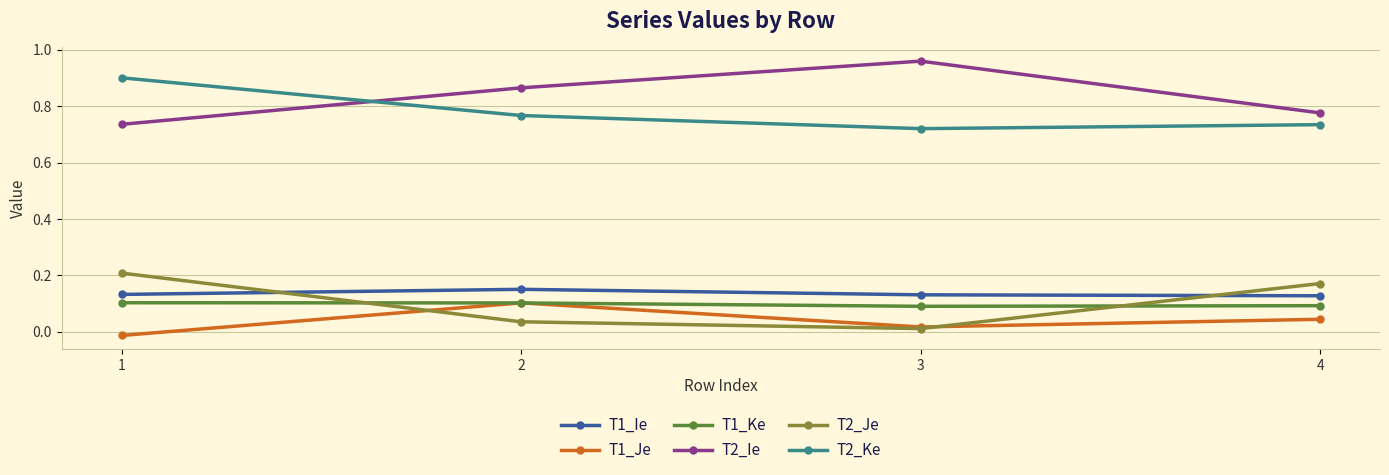

True or false: T2_Ke and T1_Je cross at least once.

False